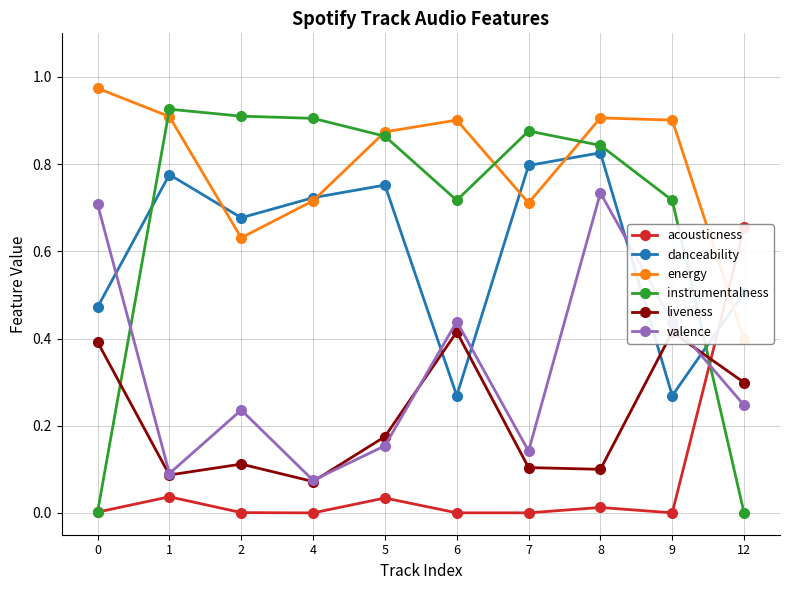

What are all the series names shown in the legend?

acousticness, danceability, energy, instrumentalness, liveness, valence